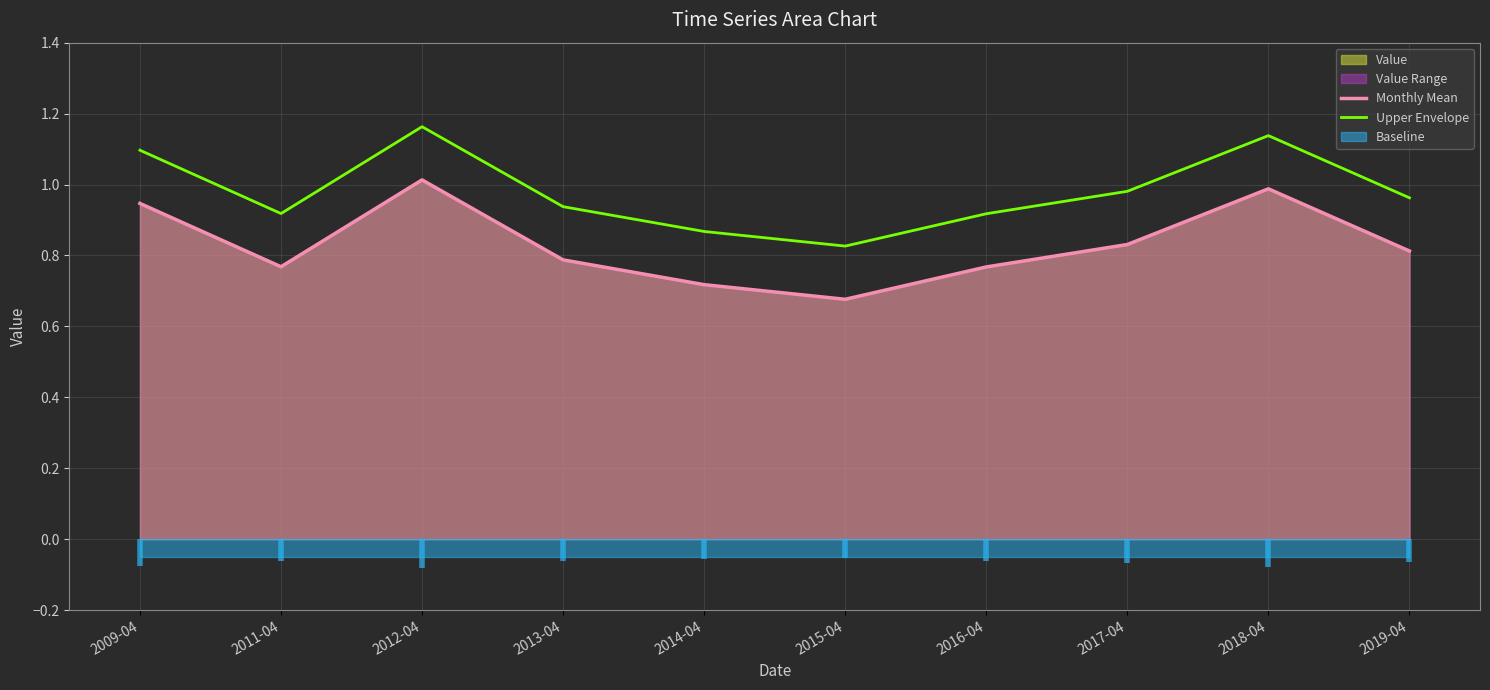

How many categories are shown in the chart?

10